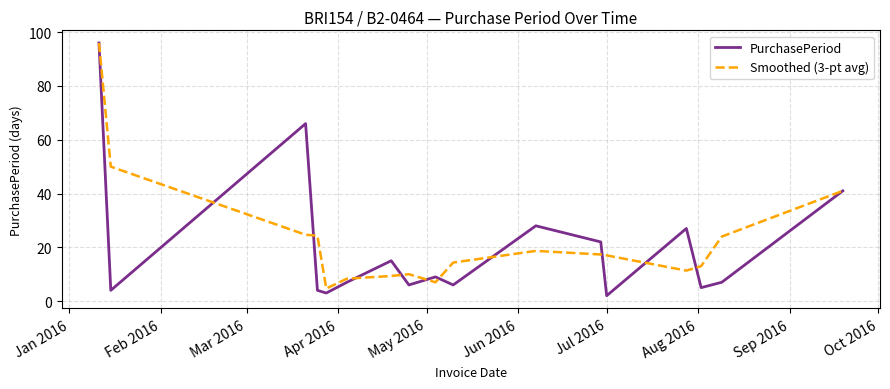

What is the maximum value for Smoothed (3-pt avg)?

96.0